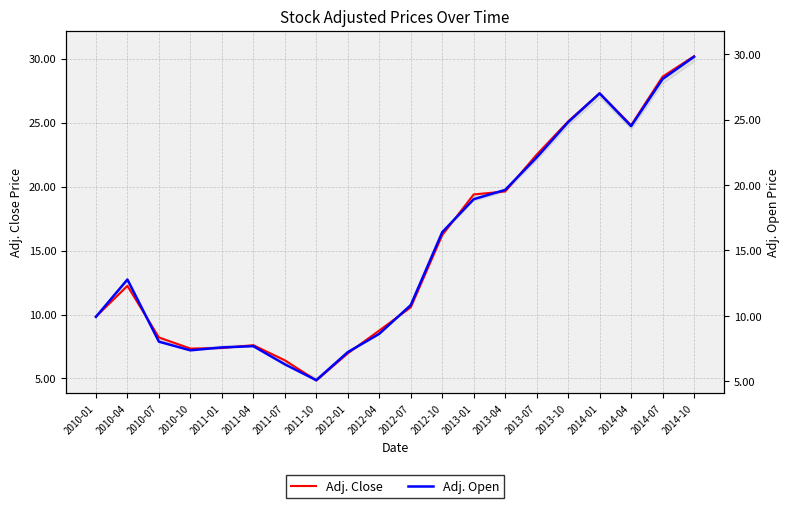

How many data points in Adj. Close are less than 12?

10